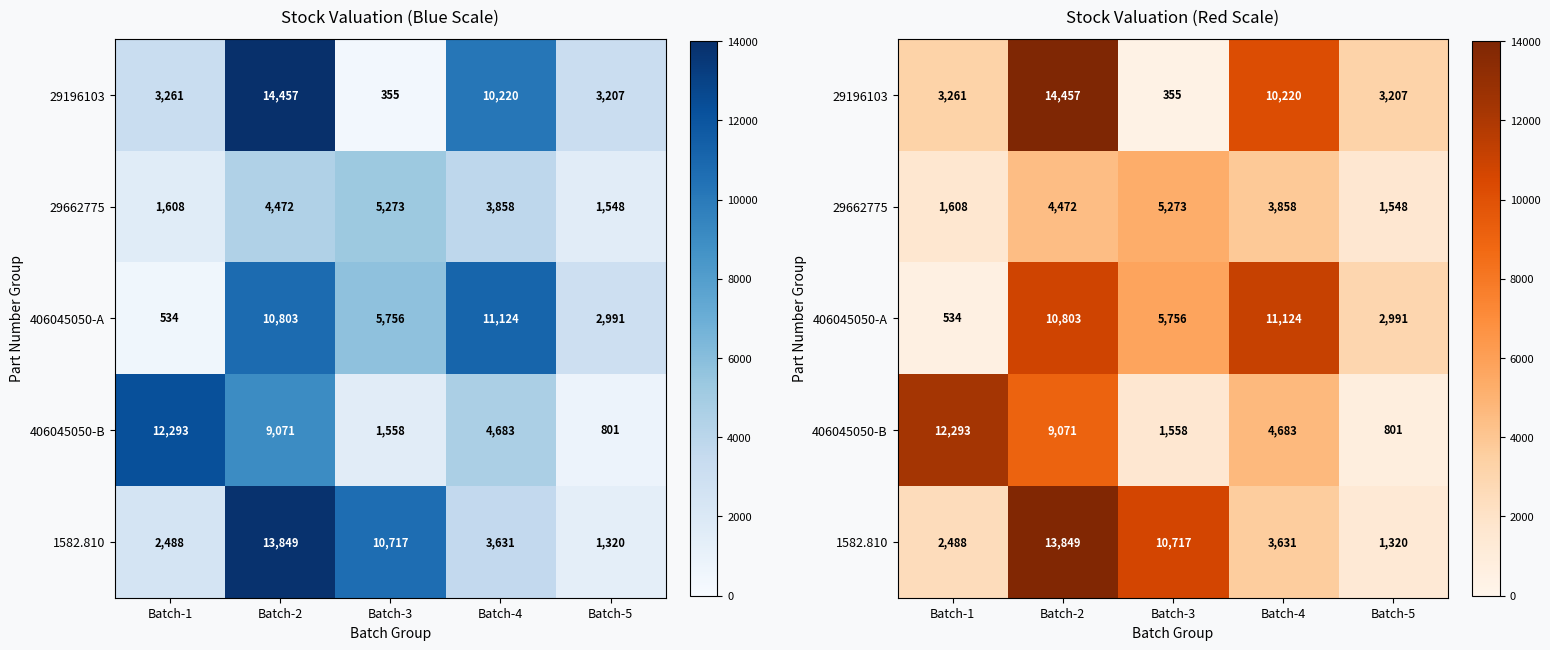

What is the sum of all 406045050-A values?

31207.2